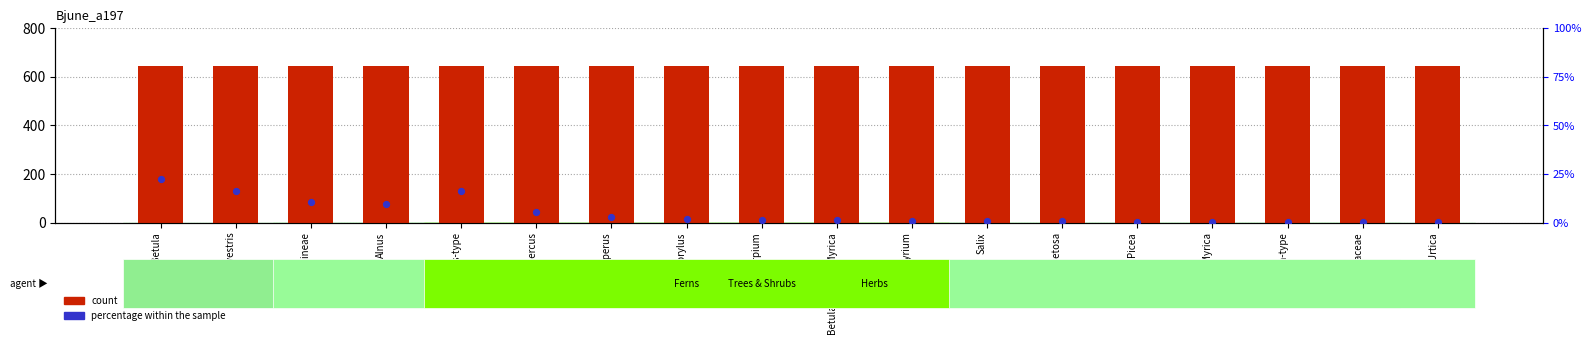

Which series contains the highest Y value?

count